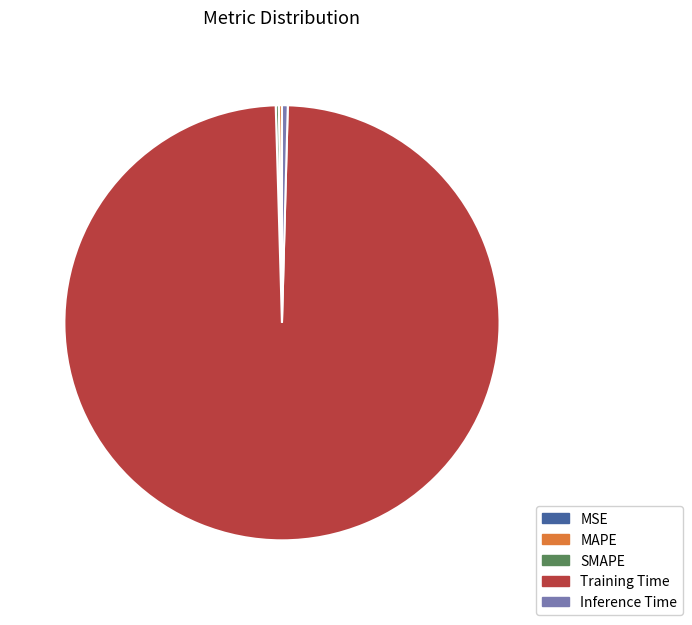

What is the largest slice in the pie chart?

Training Time